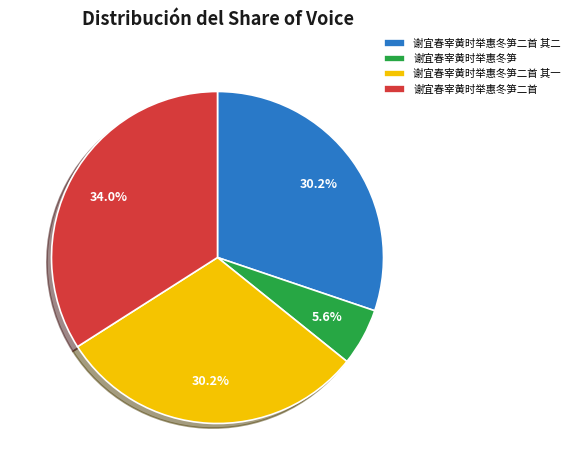

How much of the chart is everything except 谢宜春宰黄时举惠冬笋二首?

66.0%